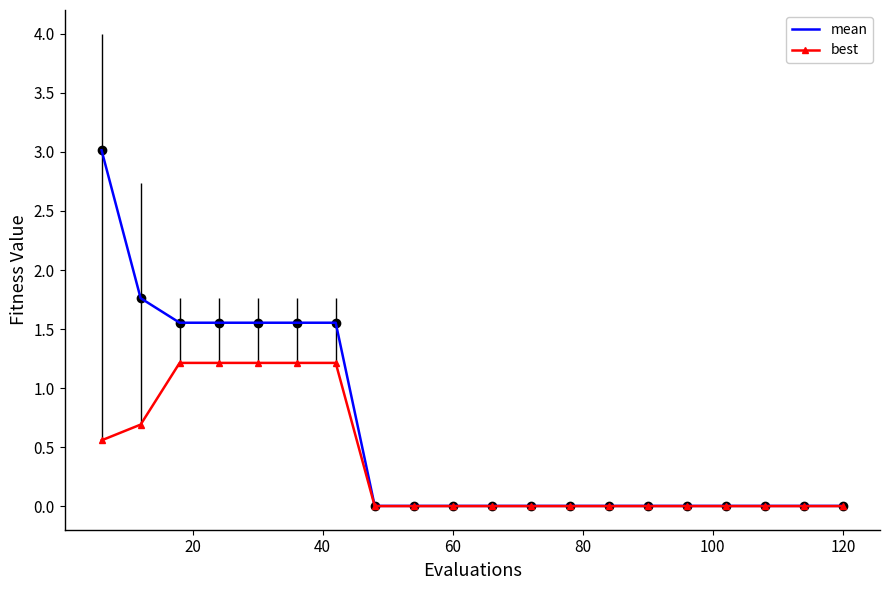

List the series in order of their overall mean, highest first.

mean, best